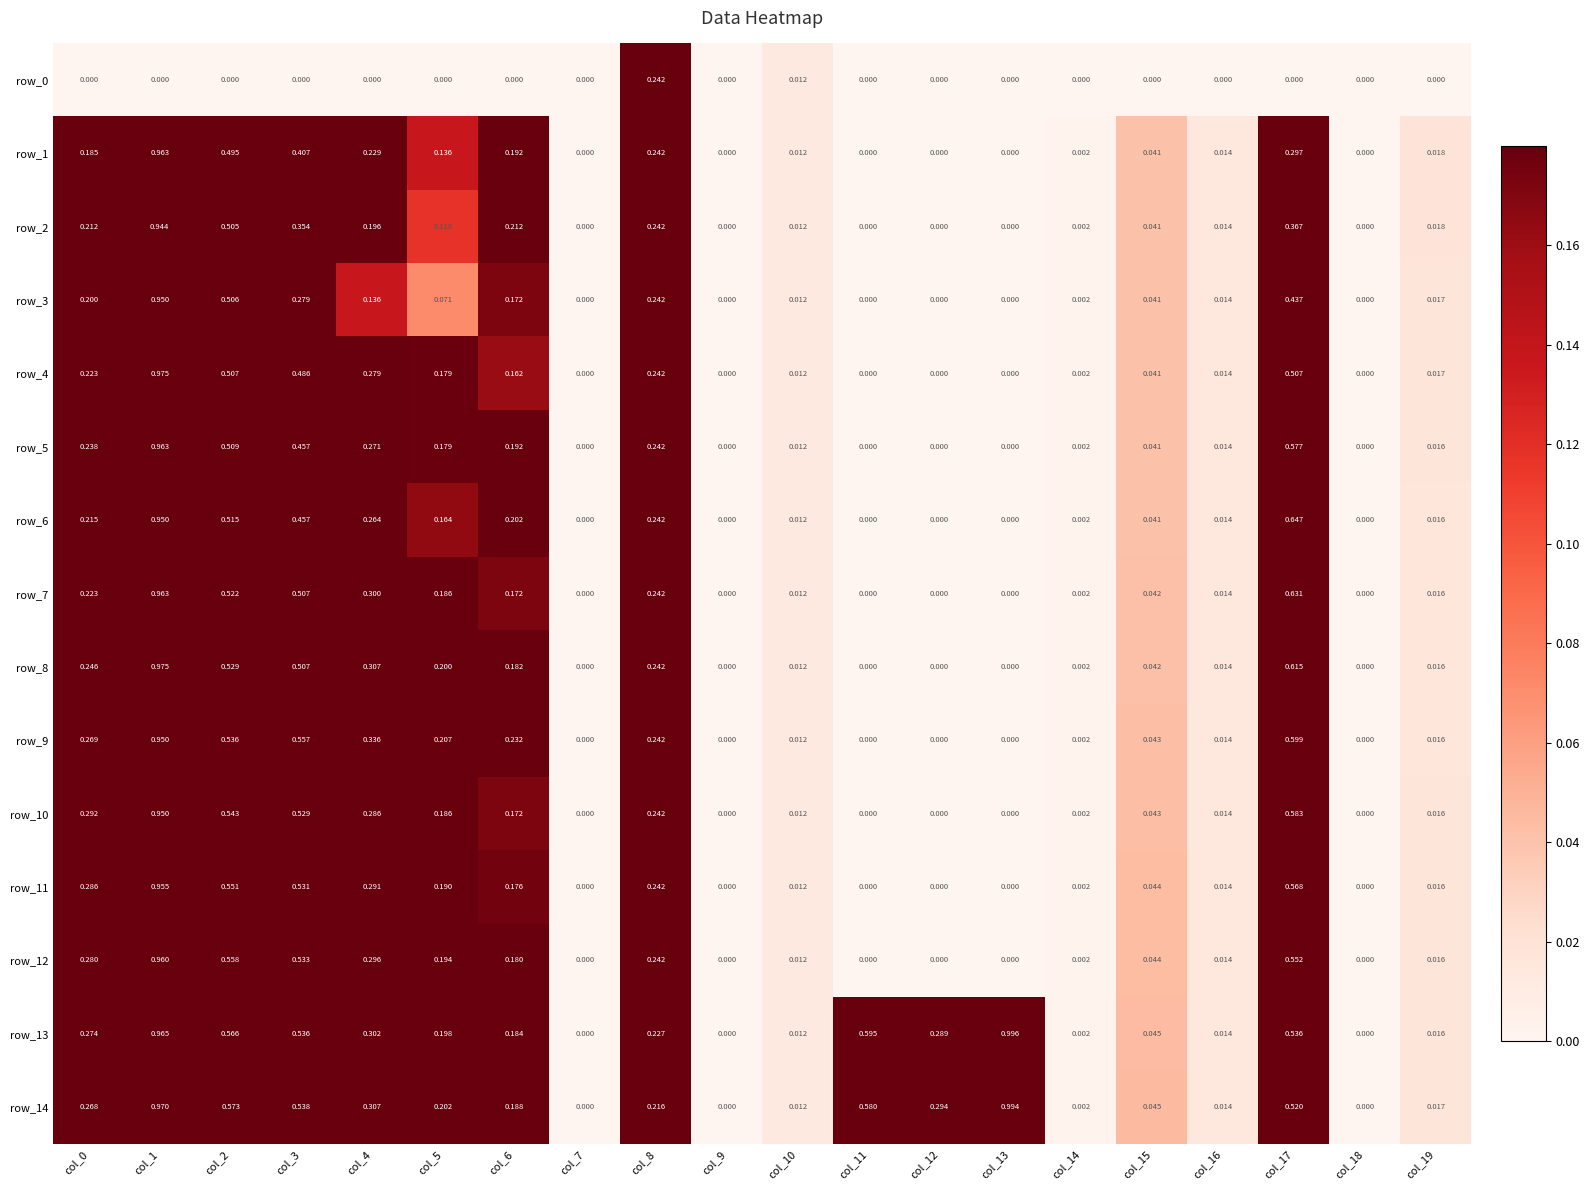

Is the value of row_10 at col_1 greater than the value of row_7 at col_0?

Yes